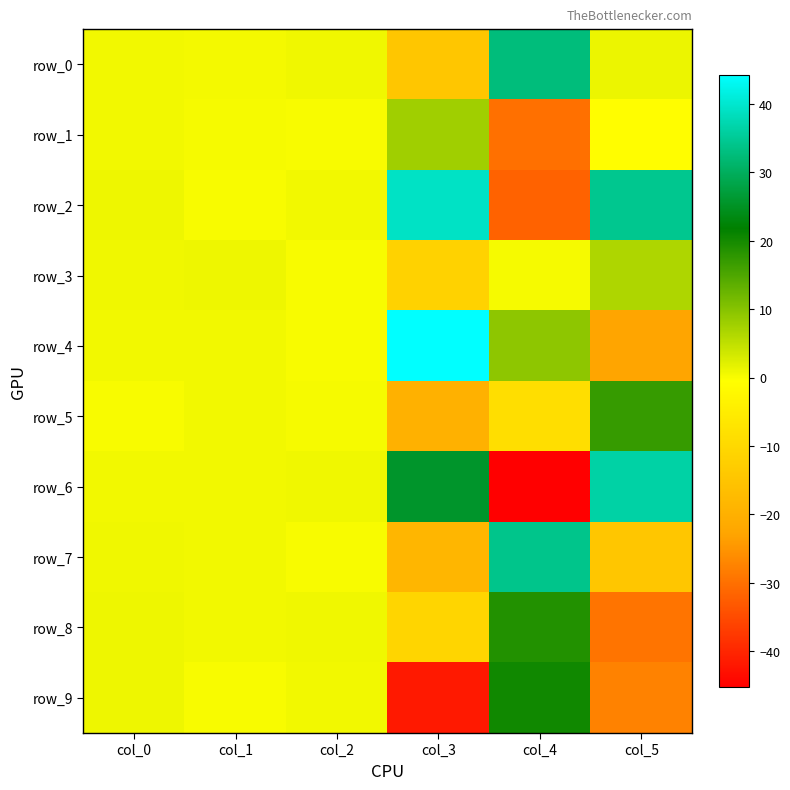

How many data points in row_2 are less than 0?

1